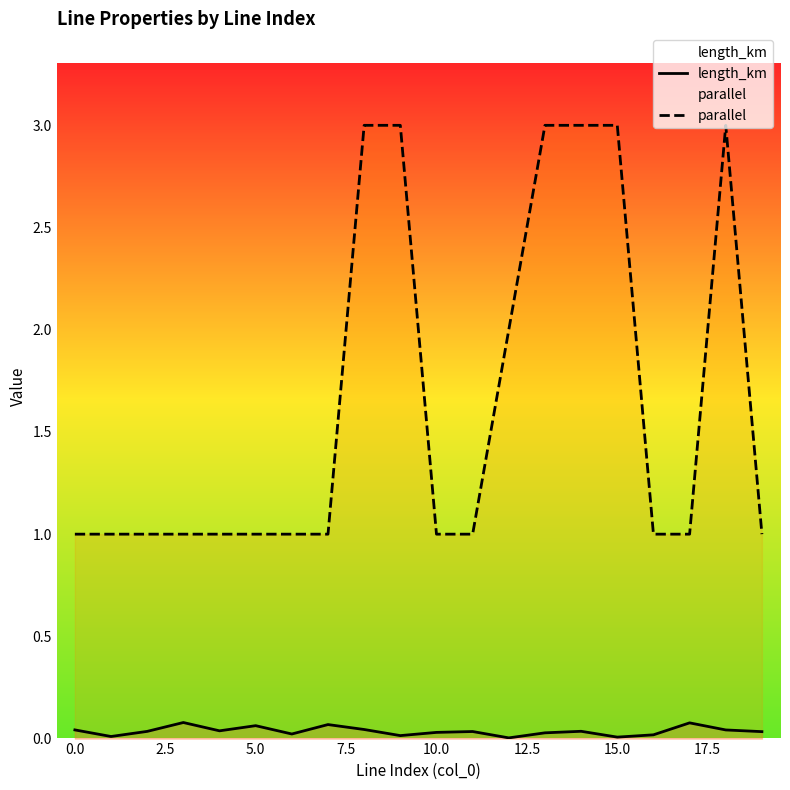

True or false: length_km has more than 0 points higher than both neighbors.

True